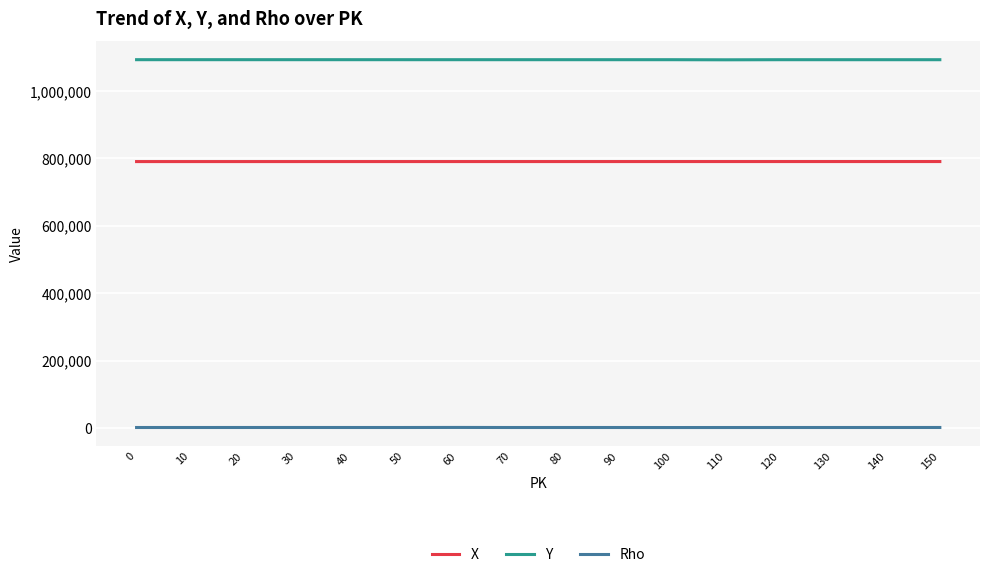

What value does the X series have at 0, to the nearest 10?

790560